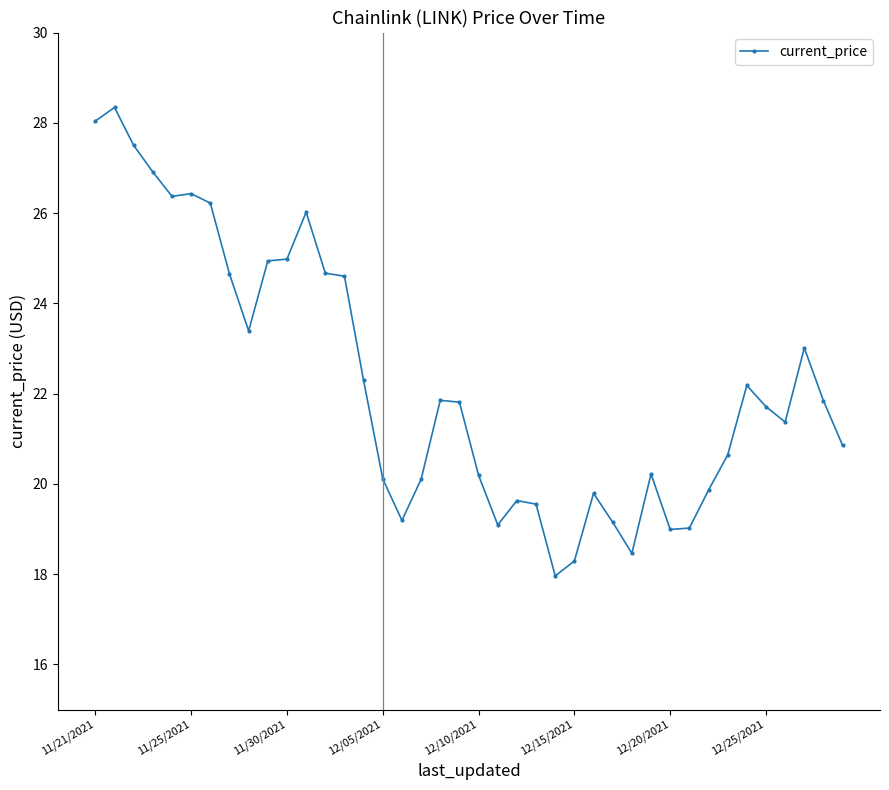

True or false: there are more than 1 points higher than both neighbors.

True